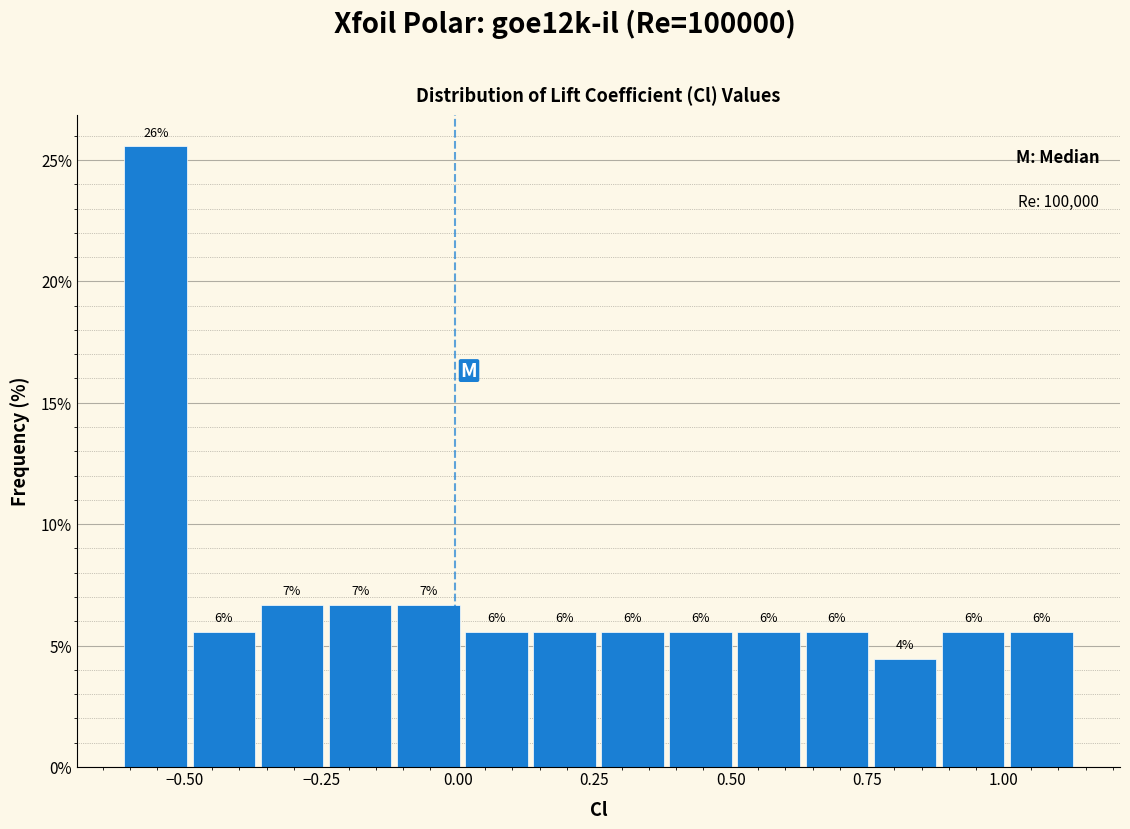

Read against the x-axis, roughly where is the centre of the tallest bar?

-0.55